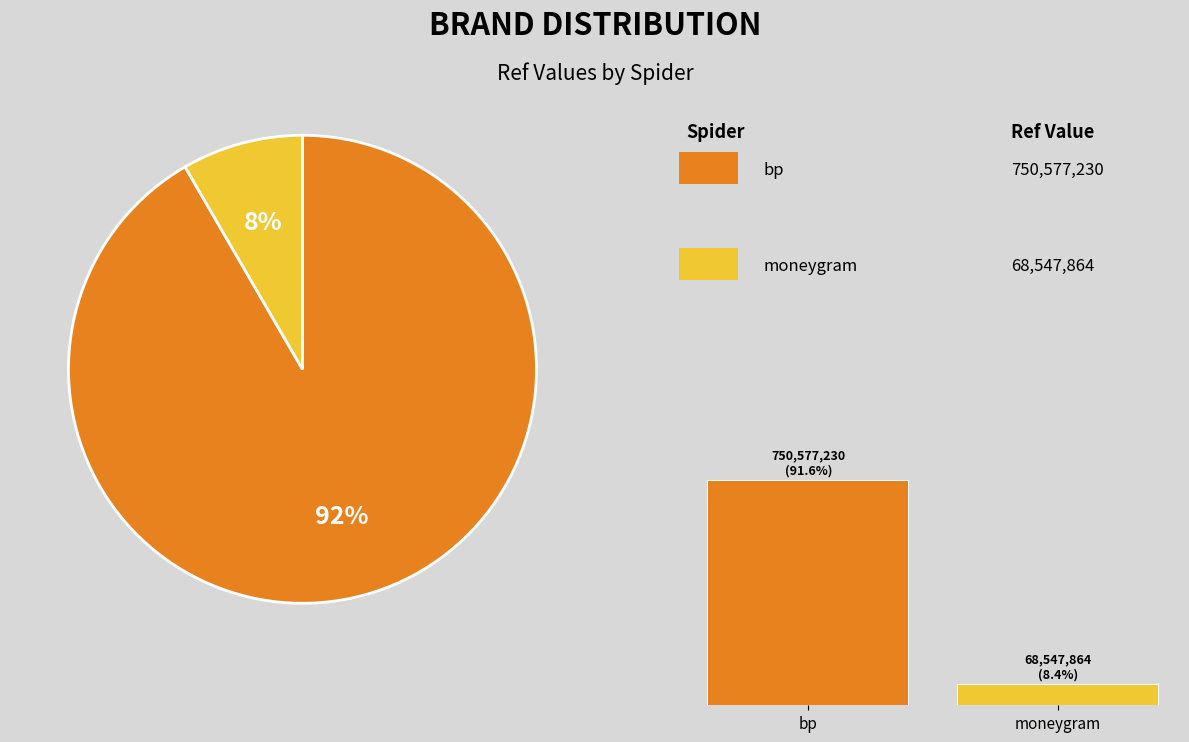

Is the sum of moneygram and bp greater than half?

Yes